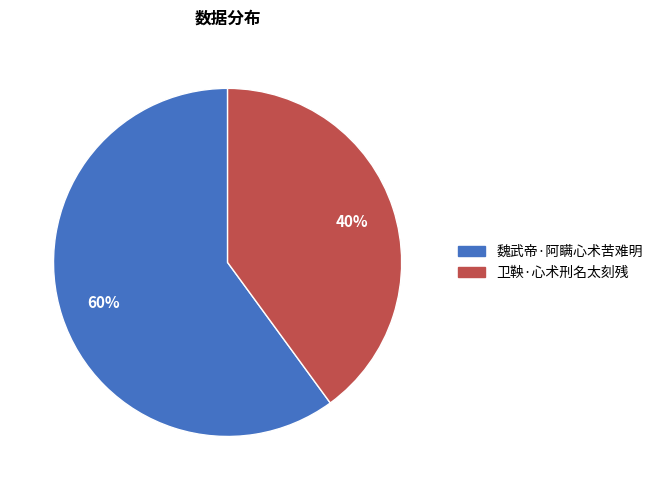

The 卫鞅·心术刑名太刻残 slice represents 48% of the pie. True or false?

False